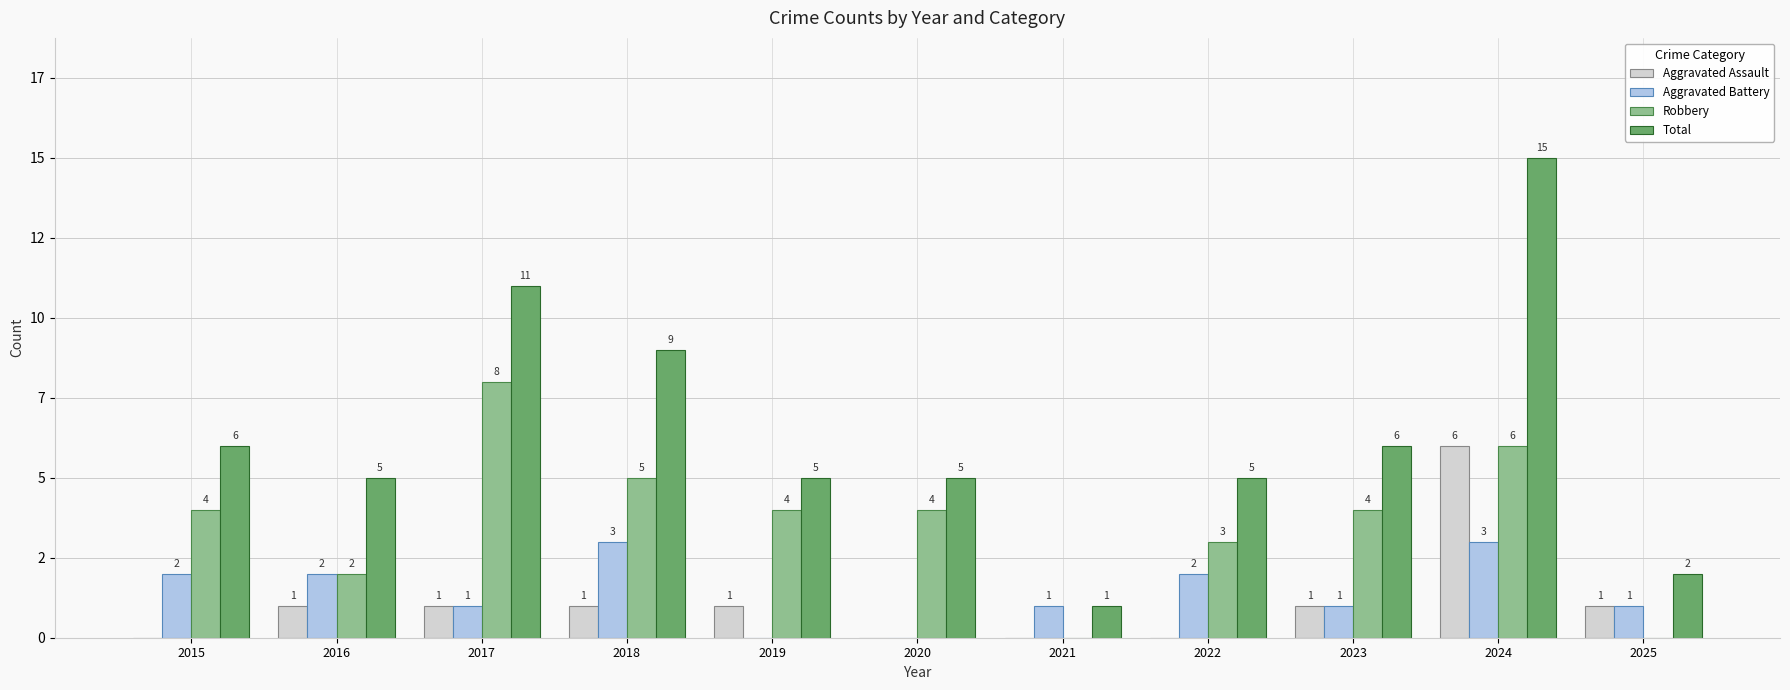

What are all the series names shown in the legend?

Aggravated Assault, Aggravated Battery, Robbery, Total